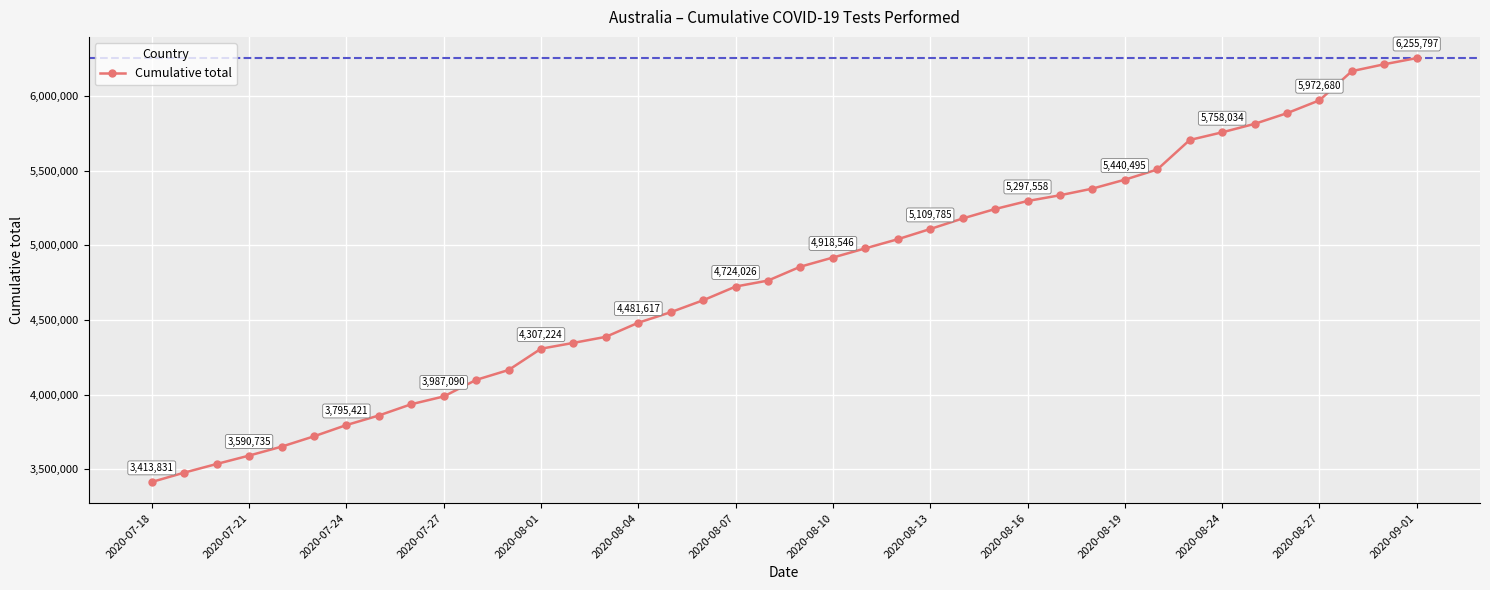

What is the value of the 8th point from the left?

3859505